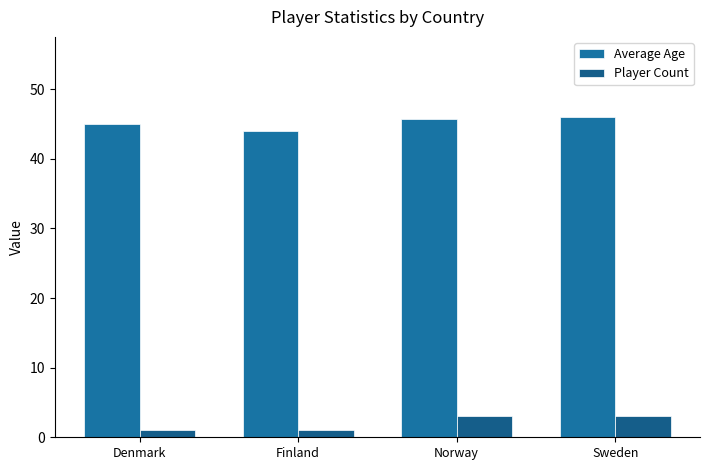

Between Denmark and Norway, which is larger?

Norway